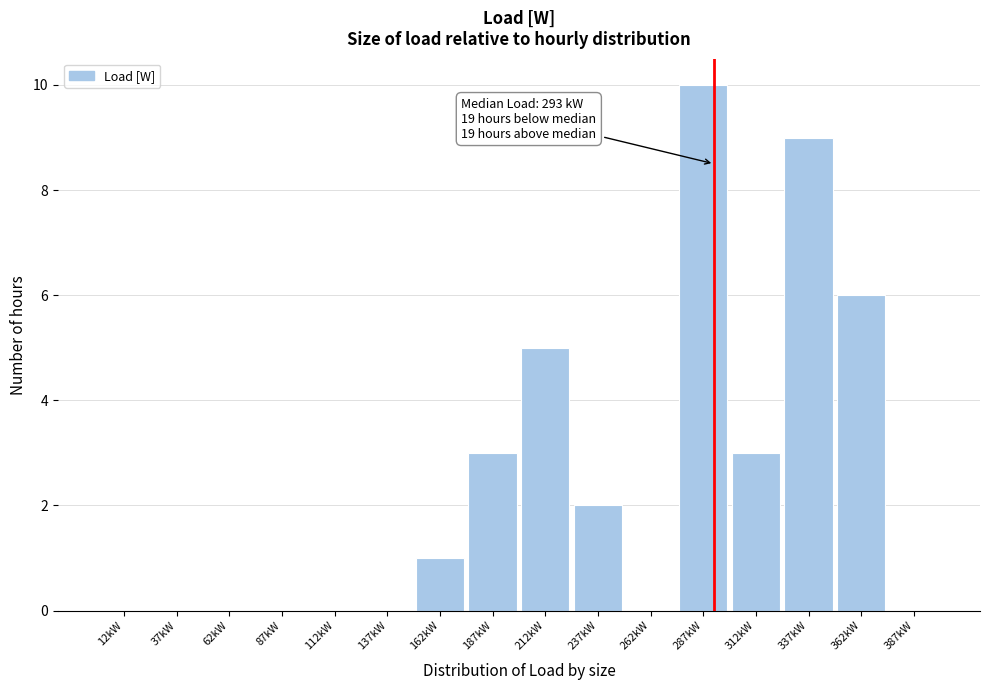

Reading left to right, transcribe all the data shown in this chart.

12kW=0	37kW=0	62kW=0	87kW=0	112kW=0	137kW=0	162kW=1	187kW=3	212kW=5	237kW=2	262kW=0	287kW=10	312kW=3	337kW=9	362kW=6	387kW=0